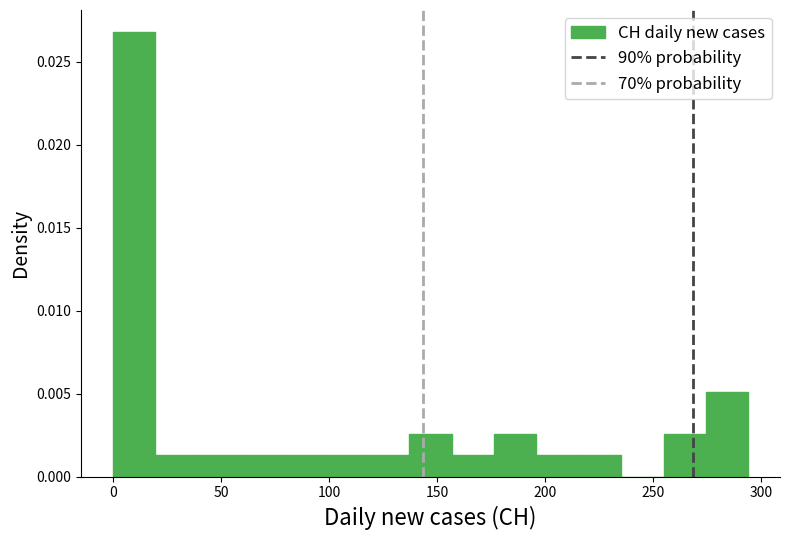

Around what value on the x-axis is the tallest bar? Give the approximate position of its centre, as read against the axis.

10